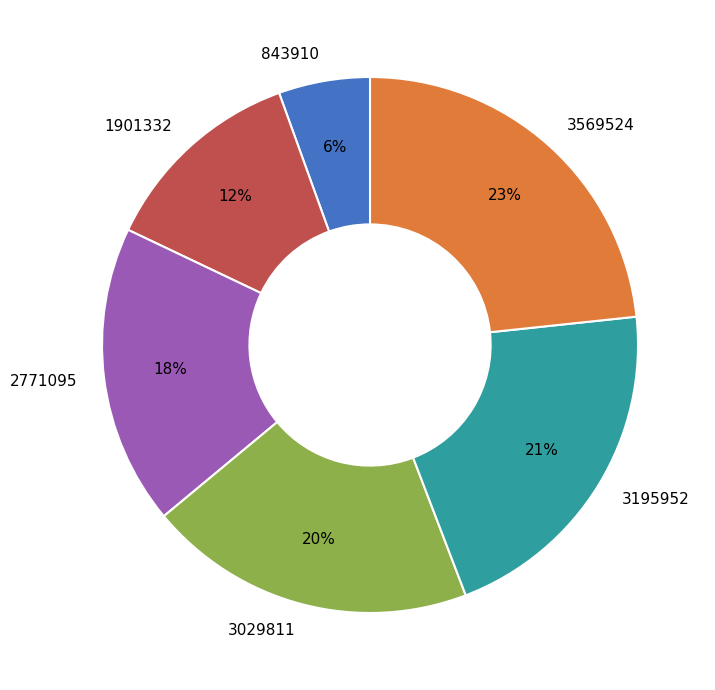

To the nearest percent, what is the combined percentage of 843910 and 2771095?

24%